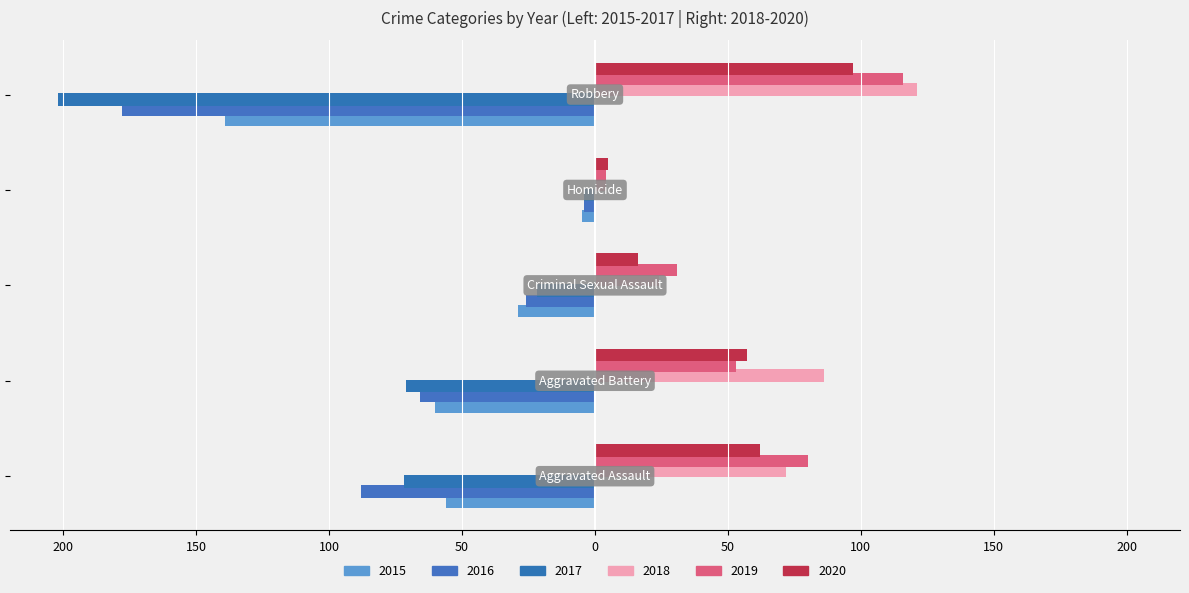

What is the sum of all 2018 values?

307